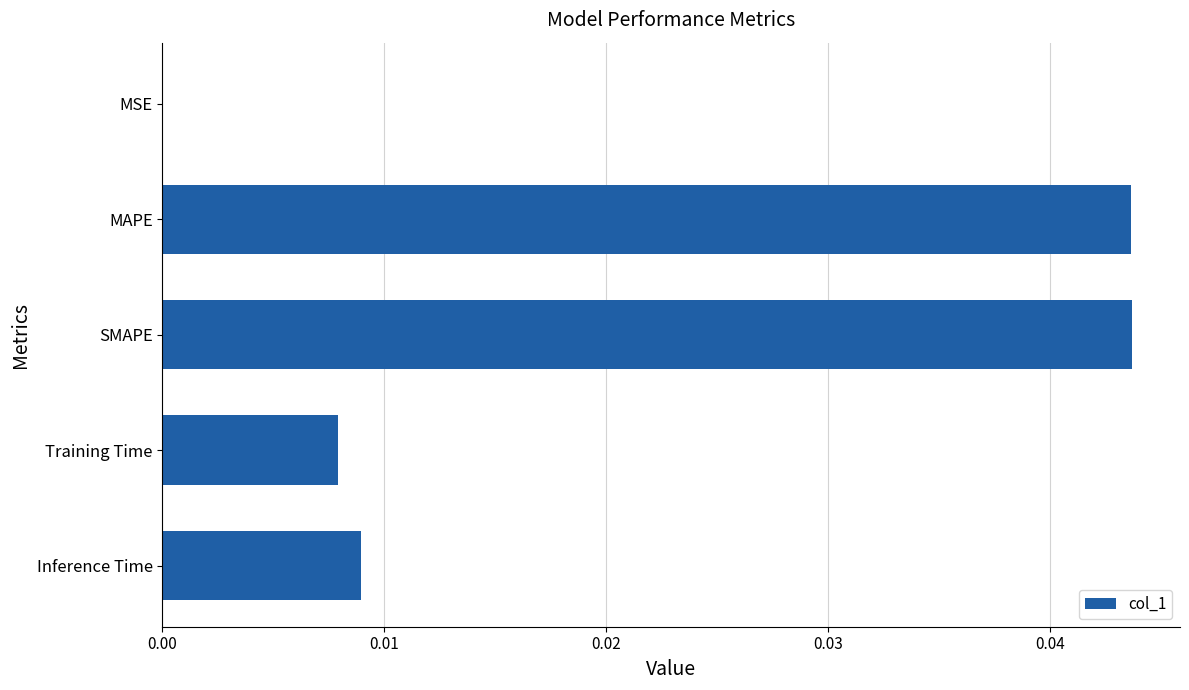

Is it true that the value at MSE is 0.0?

True